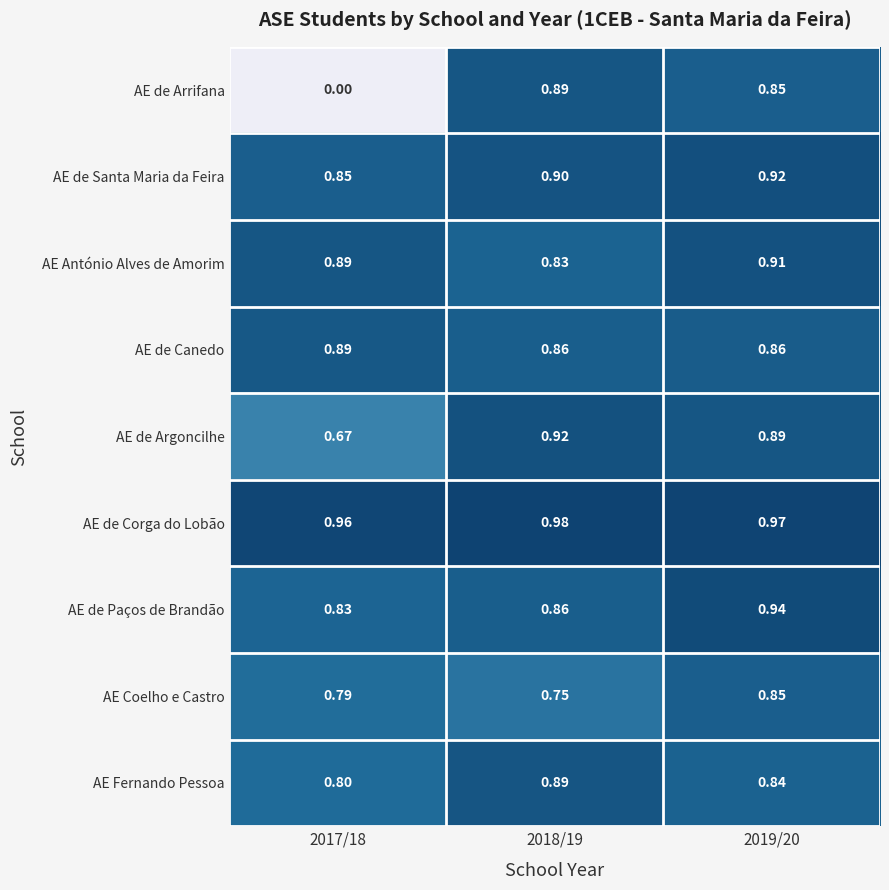

Is the value of AE de Corga do Lobão at 2019/20 greater than the value of AE António Alves de Amorim at 2018/19?

Yes